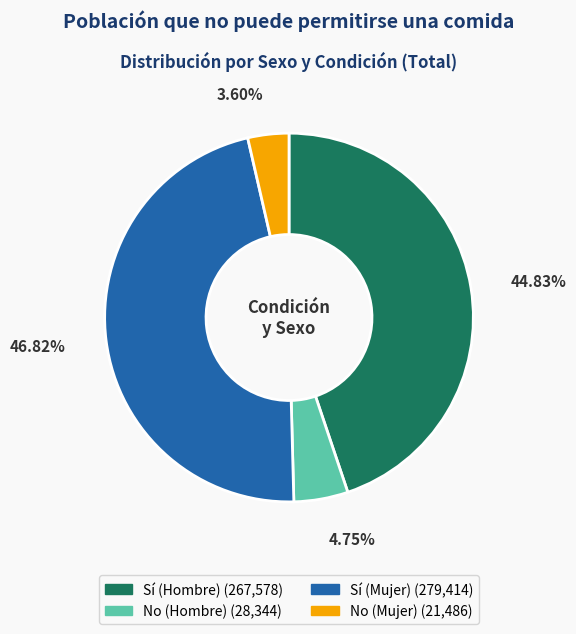

True or false: No (Hombre) accounts for 5% of the total.

True